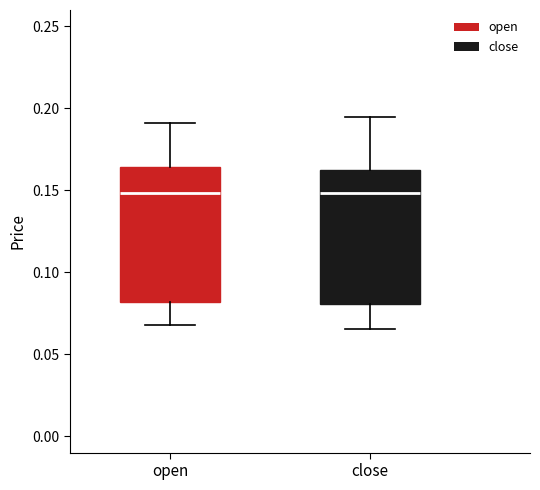

Reading left to right, read every box against the y-axis: the position of its median line, the range the box covers, and the ends of its whiskers. The values are not printed on the chart, so give them approximately, as read against the axis.

open: median 0.150, box 0.080 to 0.165, whiskers 0.070 to 0.190
close: median 0.150, box 0.080 to 0.160, whiskers 0.065 to 0.195